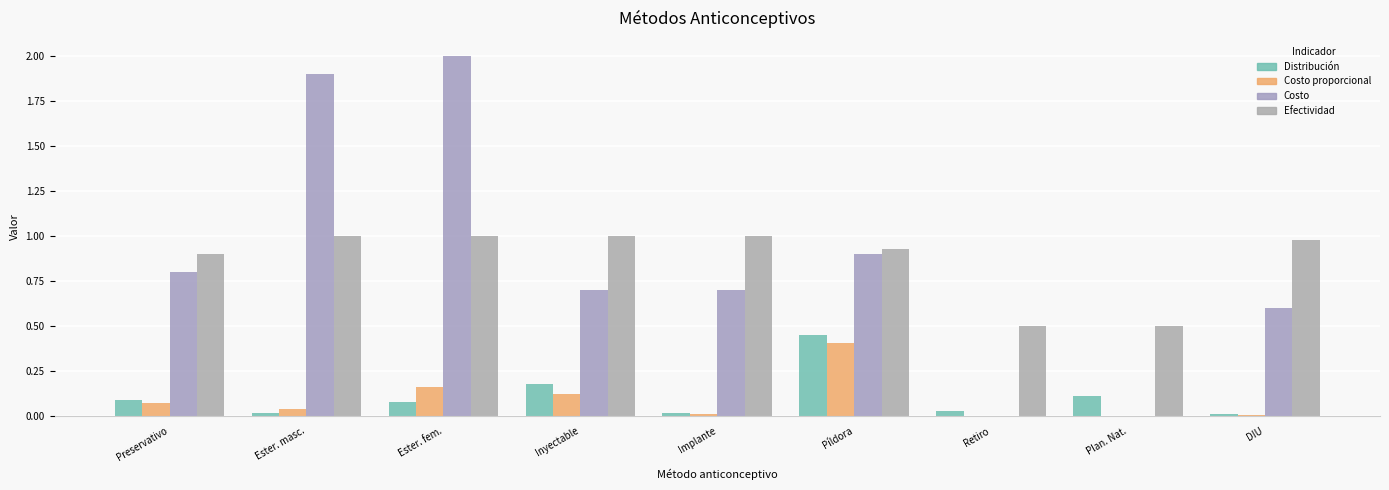

How many series are shown in this chart?

4